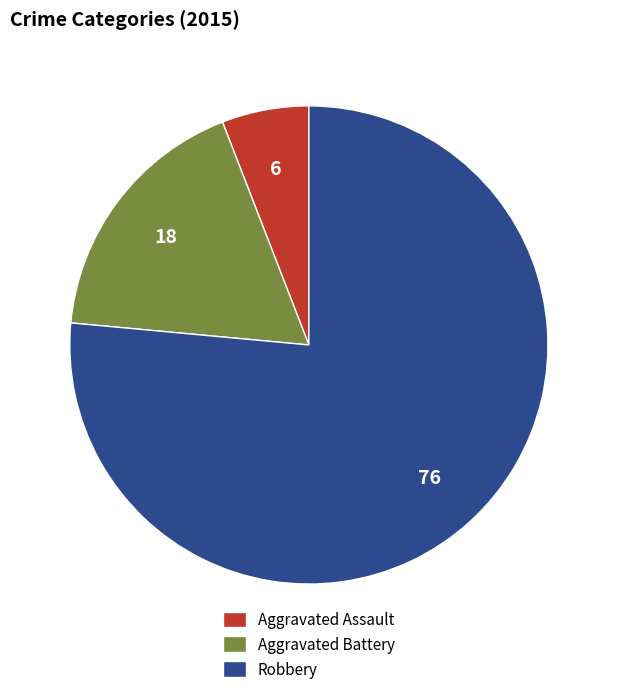

What is the smallest slice in the pie chart?

Aggravated Assault